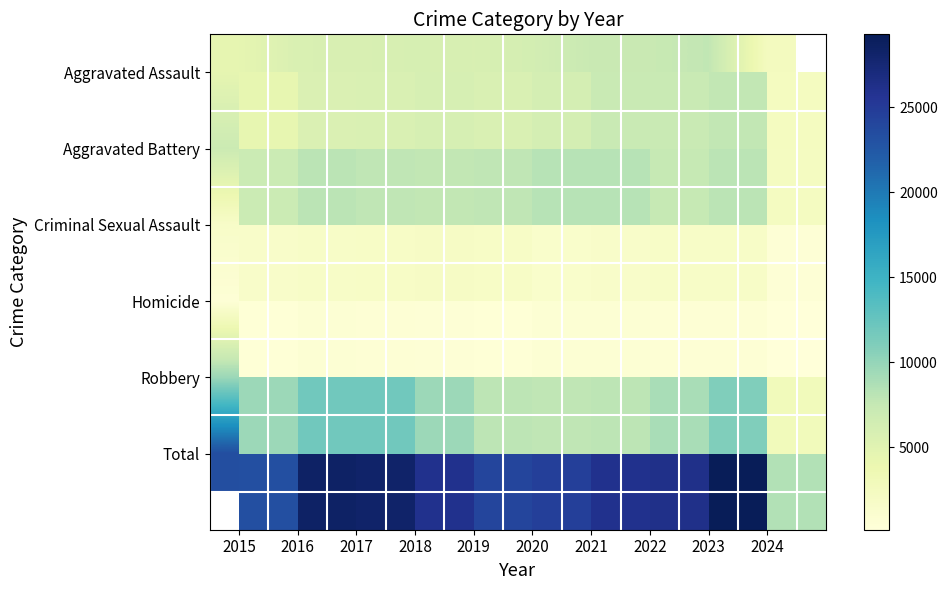

The Aggravated Assault series shows 9380 at 2018. True or false?

False